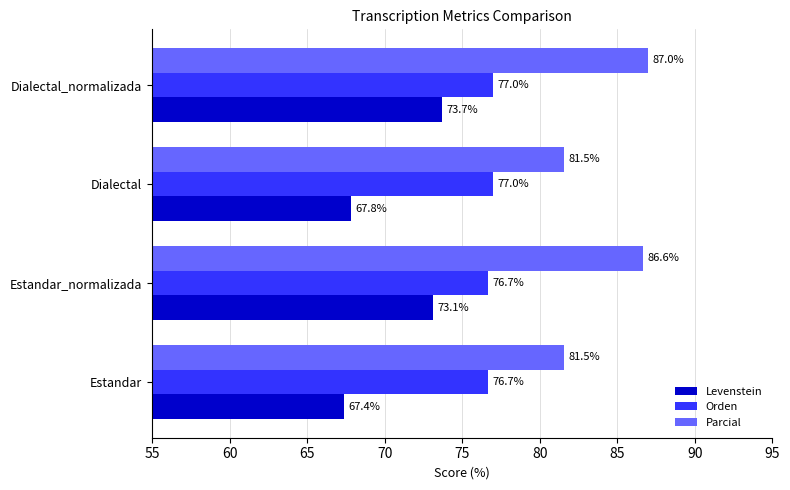

What is the difference between the maximum and minimum values in the Orden series?

0.3